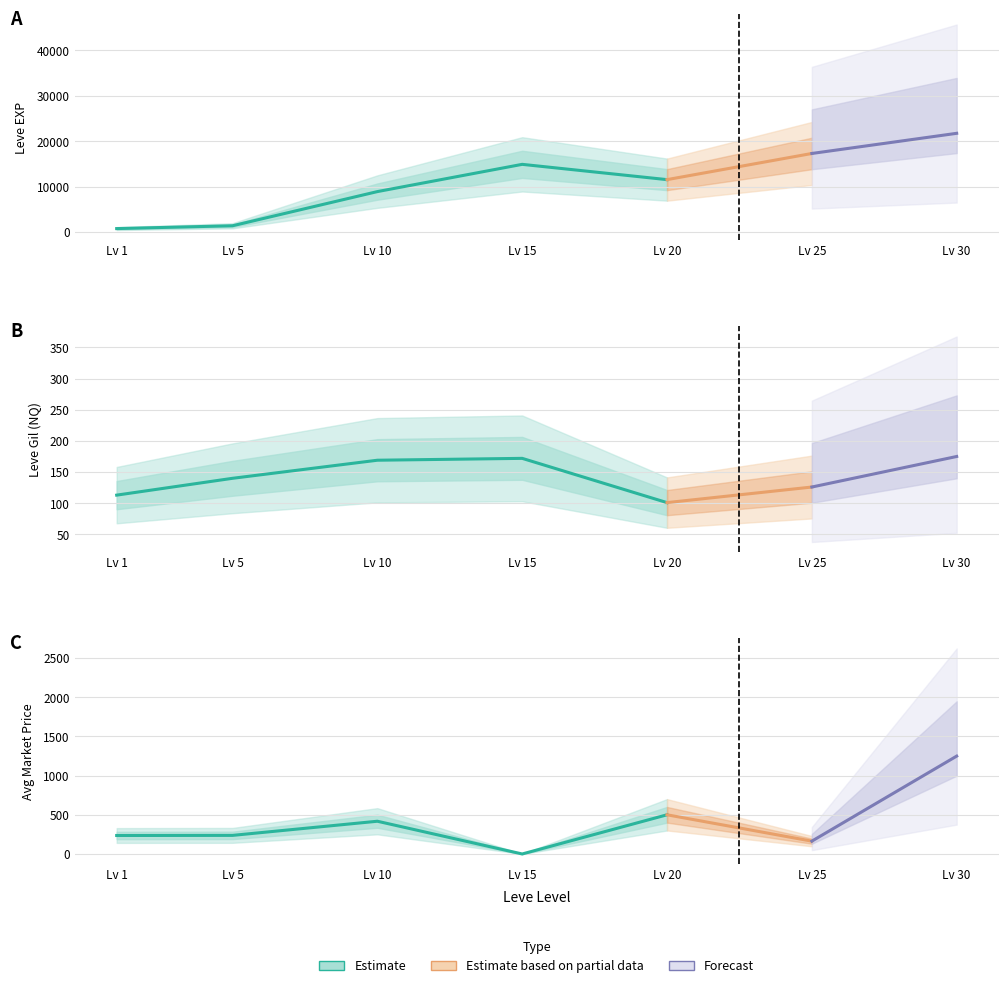

The value of LevePriceHQ at 15 is 0.0. True or false?

True